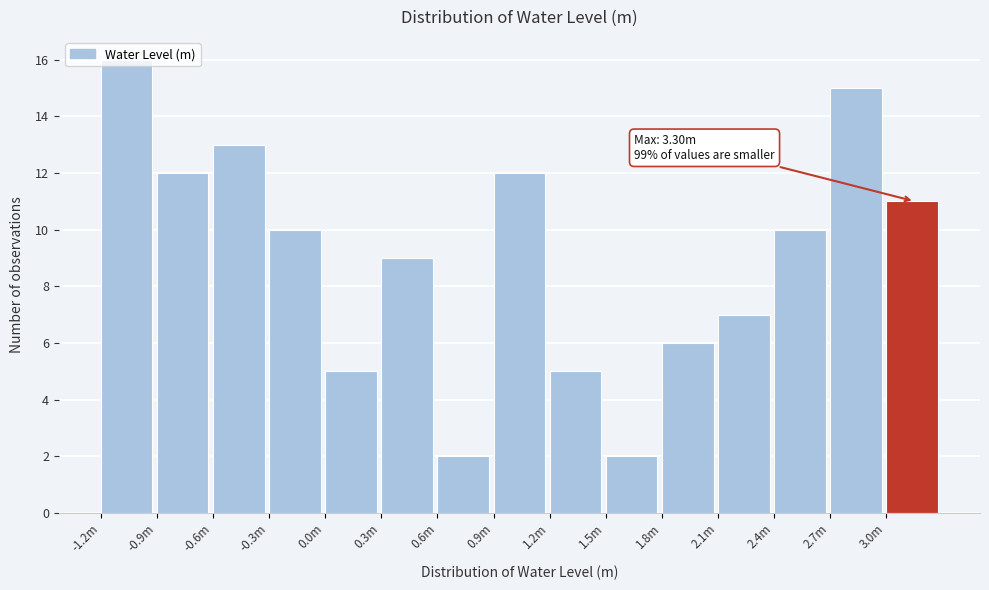

What is the difference between the second highest and minimum values?

13